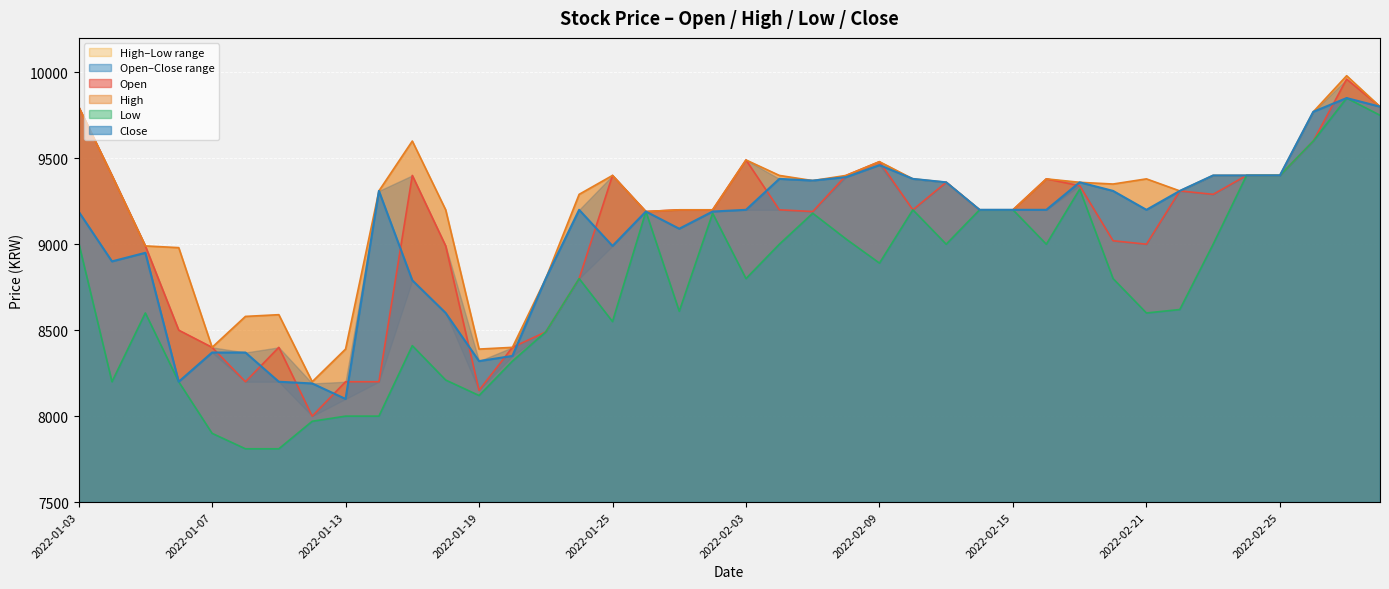

At which category is the sum across all series the highest?

2022-03-02